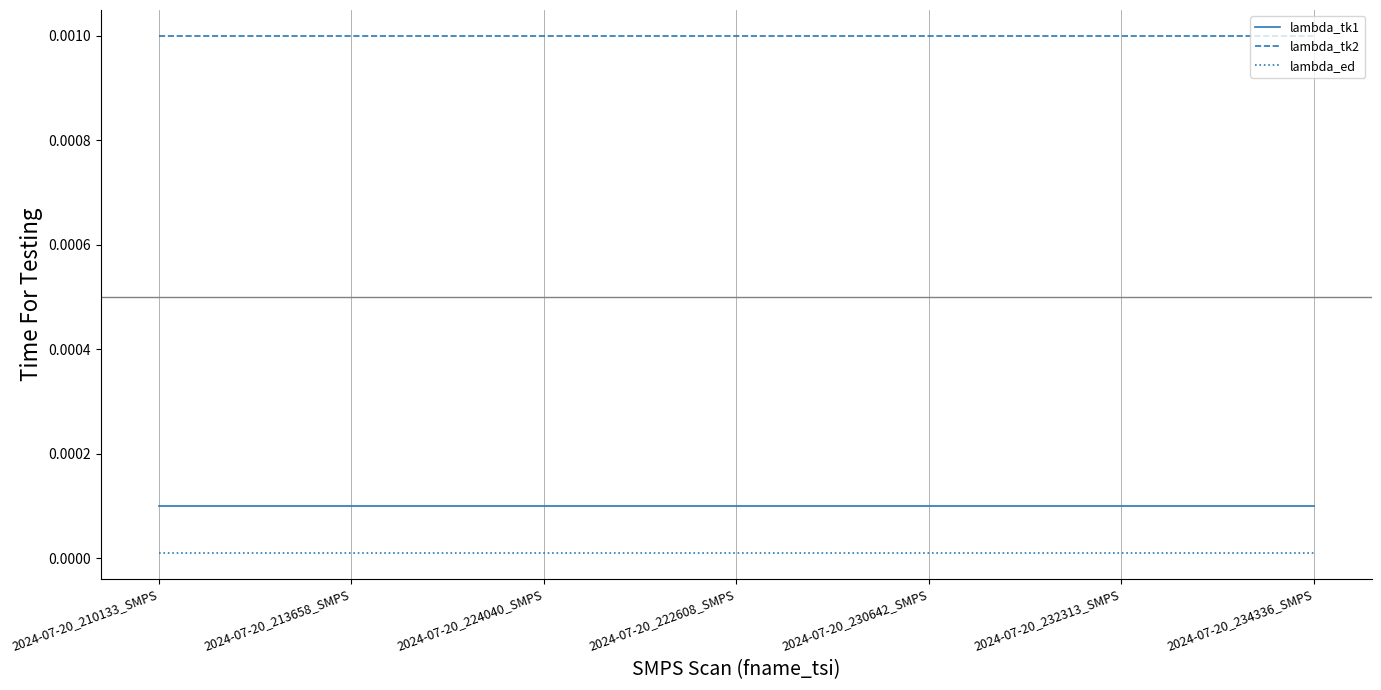

At 2024-07-20_213658_SMPS, list the series in order from smallest to largest.

lambda_ed, lambda_tk1, lambda_tk2